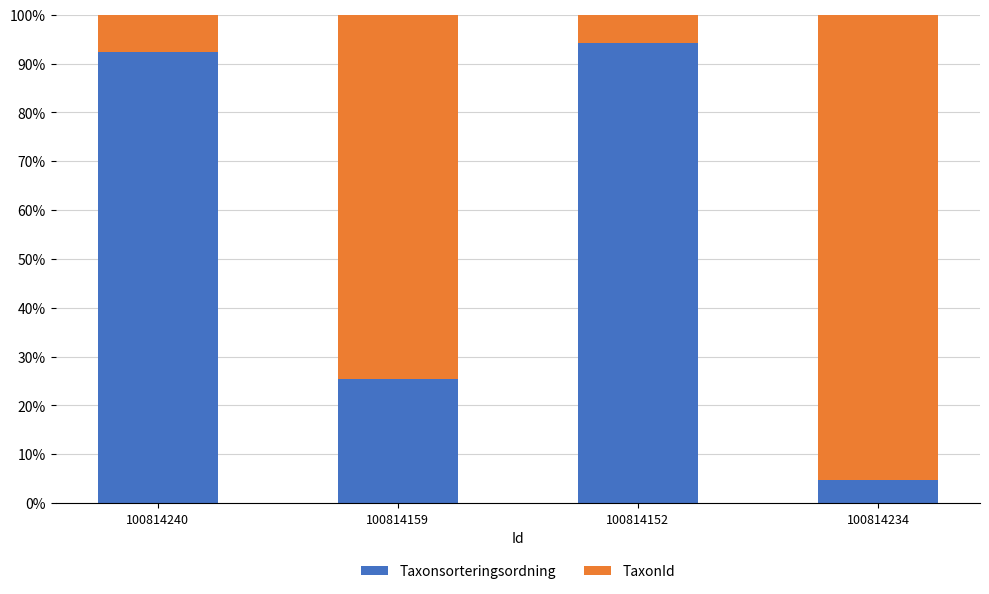

What is the difference between the Taxonsorteringsordning values at 100814240 and 100814159?

66.9